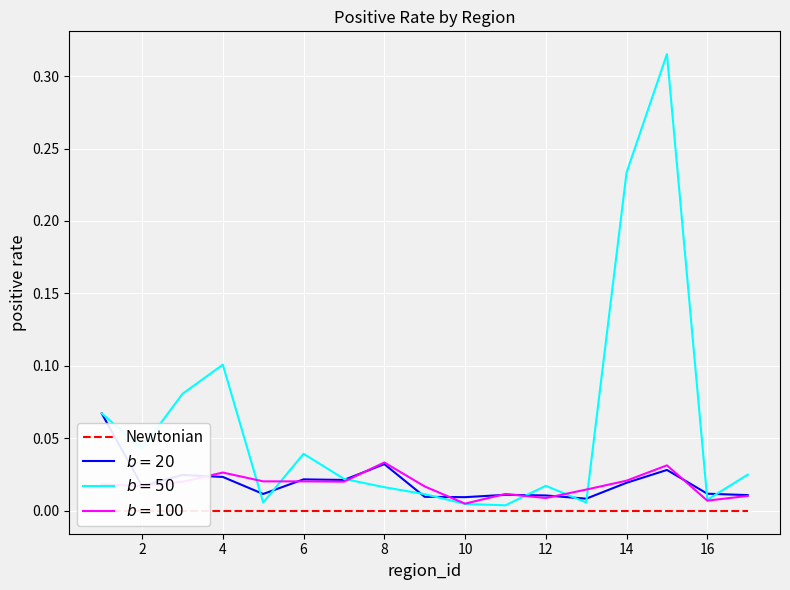

What is the difference between the maximum and second lowest values in the $b=50$ series?

0.3